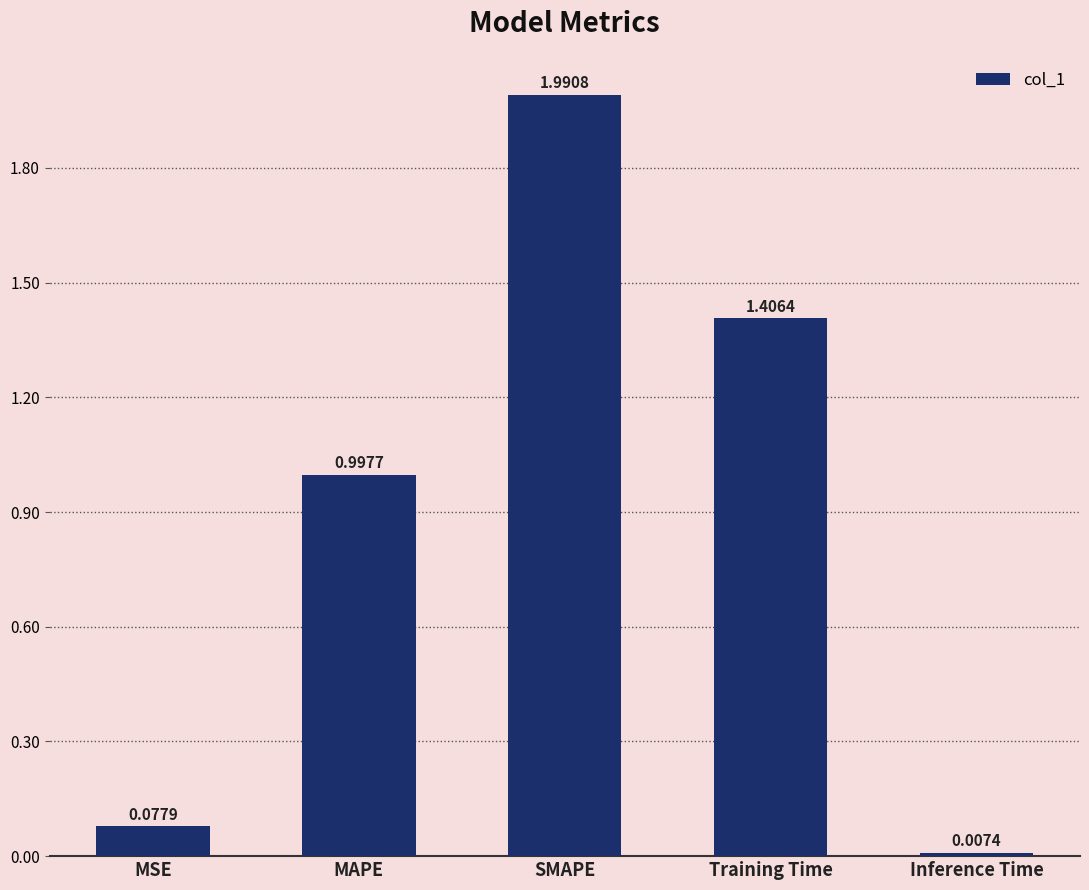

What is the difference between the values at Training Time and MSE?

1.3